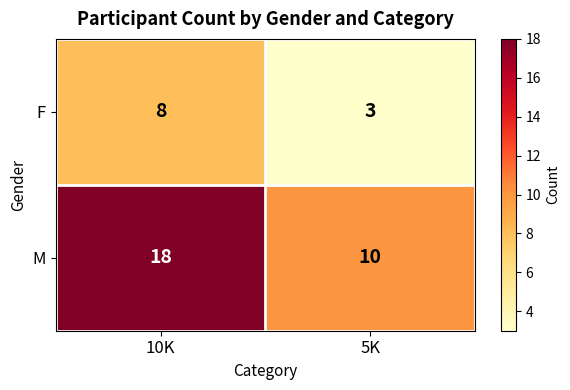

What is the difference between the highest and lowest values at 10K?

10